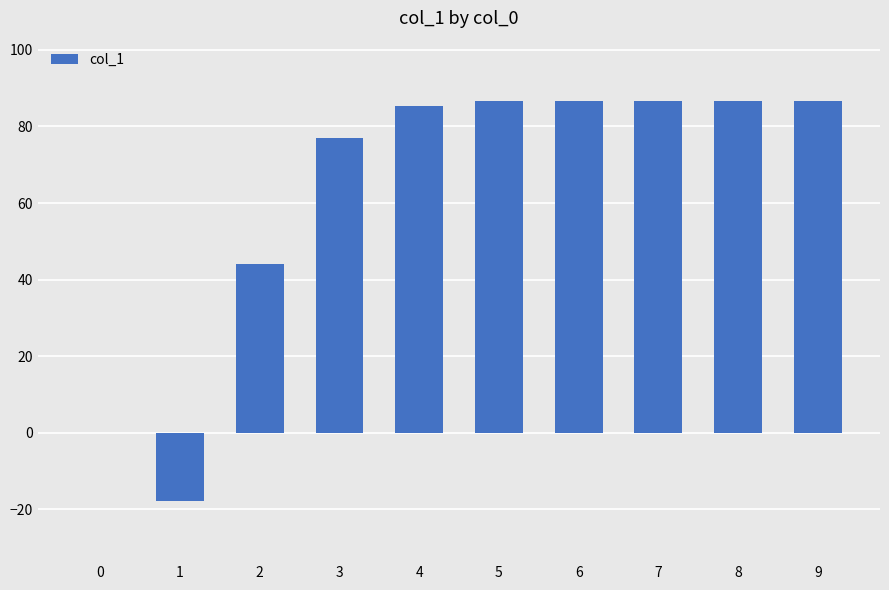

Does the chart contain stacked bars?

No